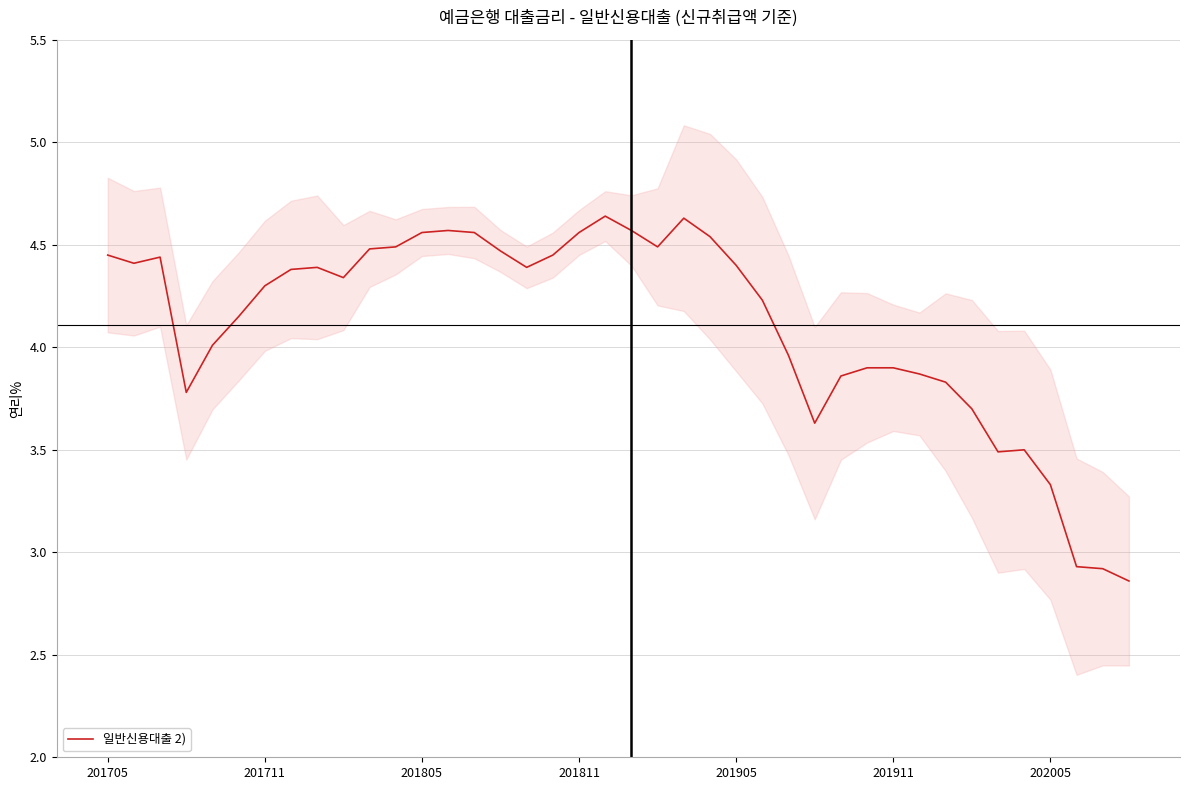

How many data points are above 4?

25